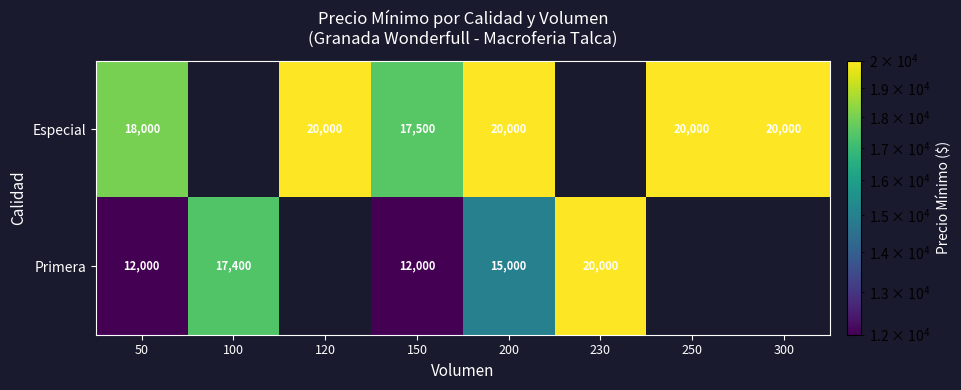

Rank the series at 50 from lowest to highest value.

Primera, Especial